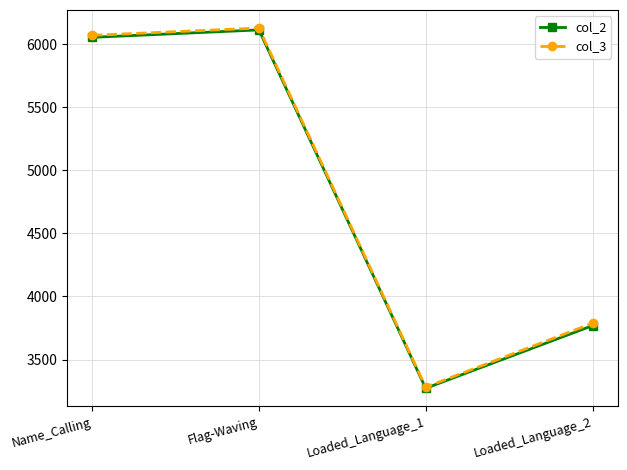

How many values in the col_2 series are below 6055?

2